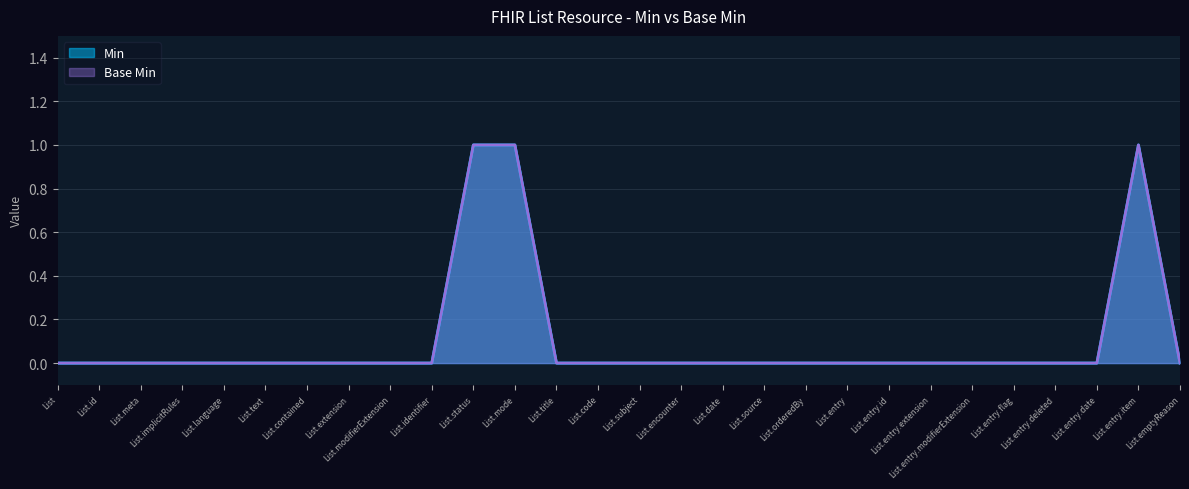

What is the difference between the maximum and second lowest values in the Base Min series?

1